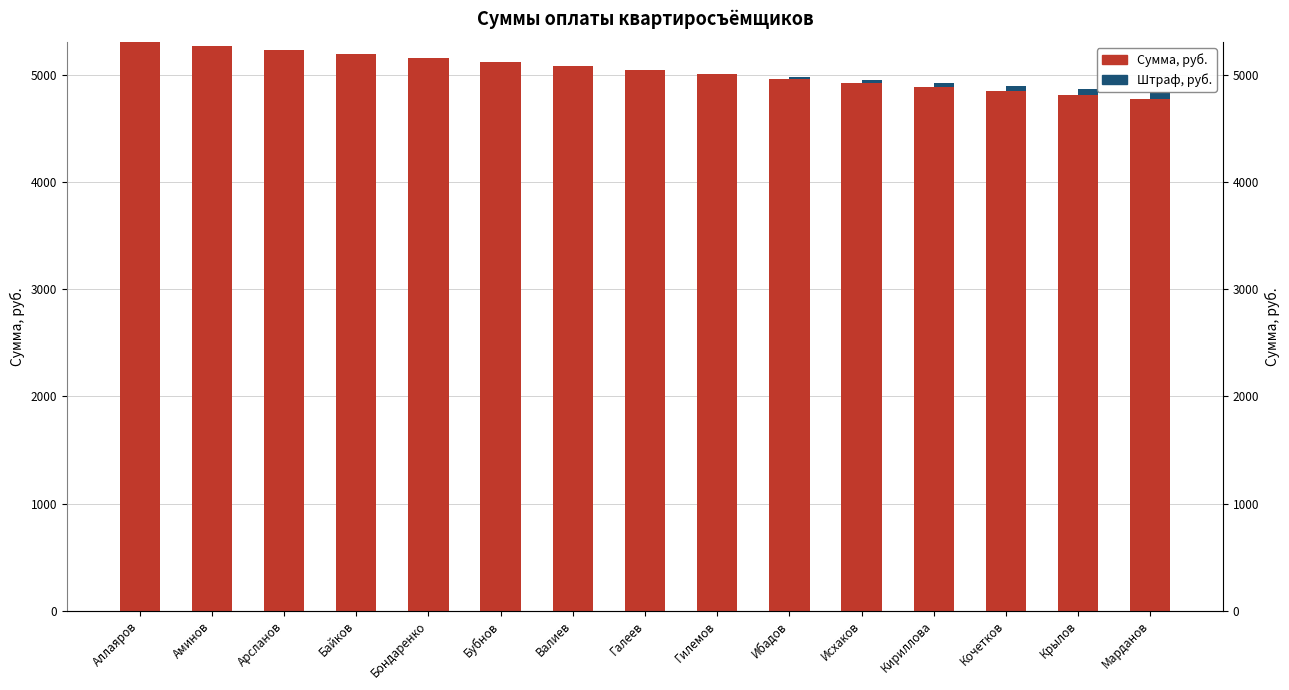

At which category is the sum across all series the highest?

Аллаяров